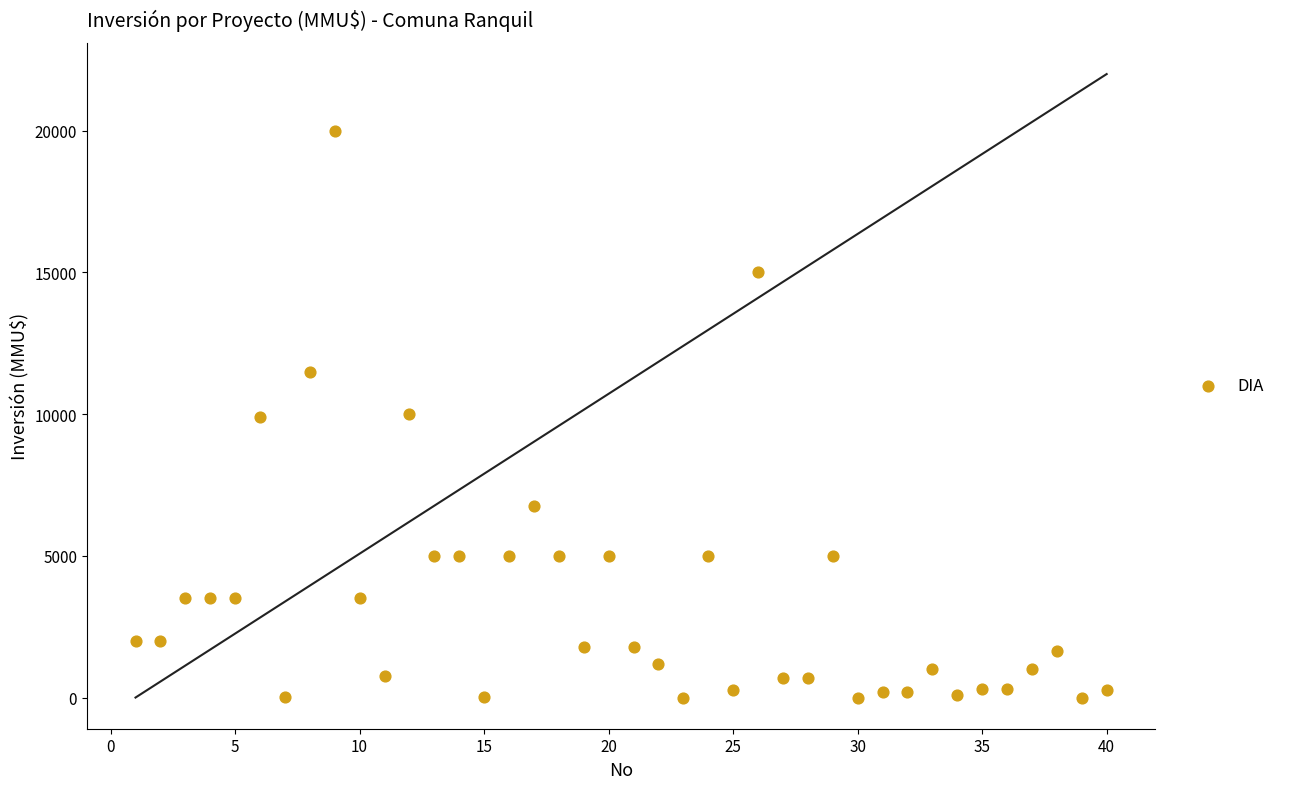

What is the range of Y values (max minus min)?

20000